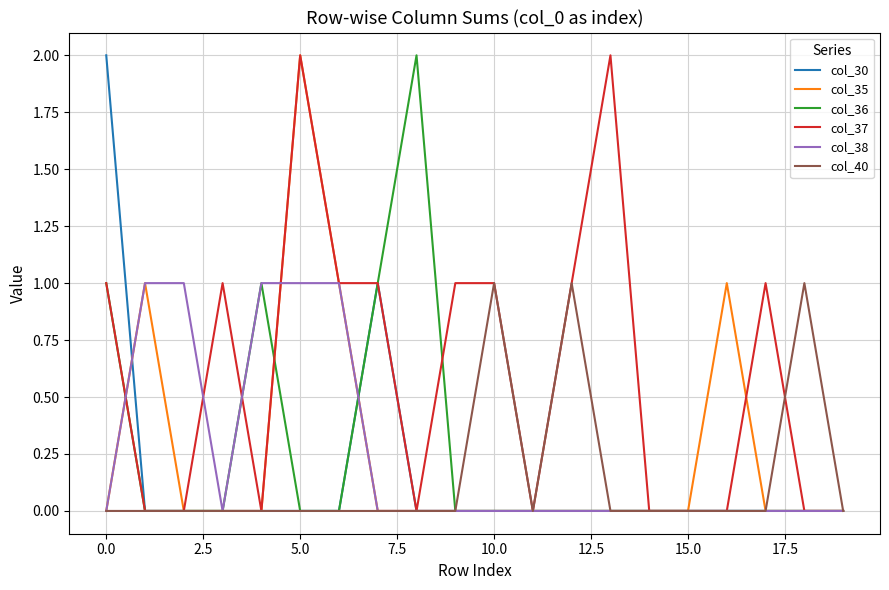

Which series has the largest total across all categories?

col_37